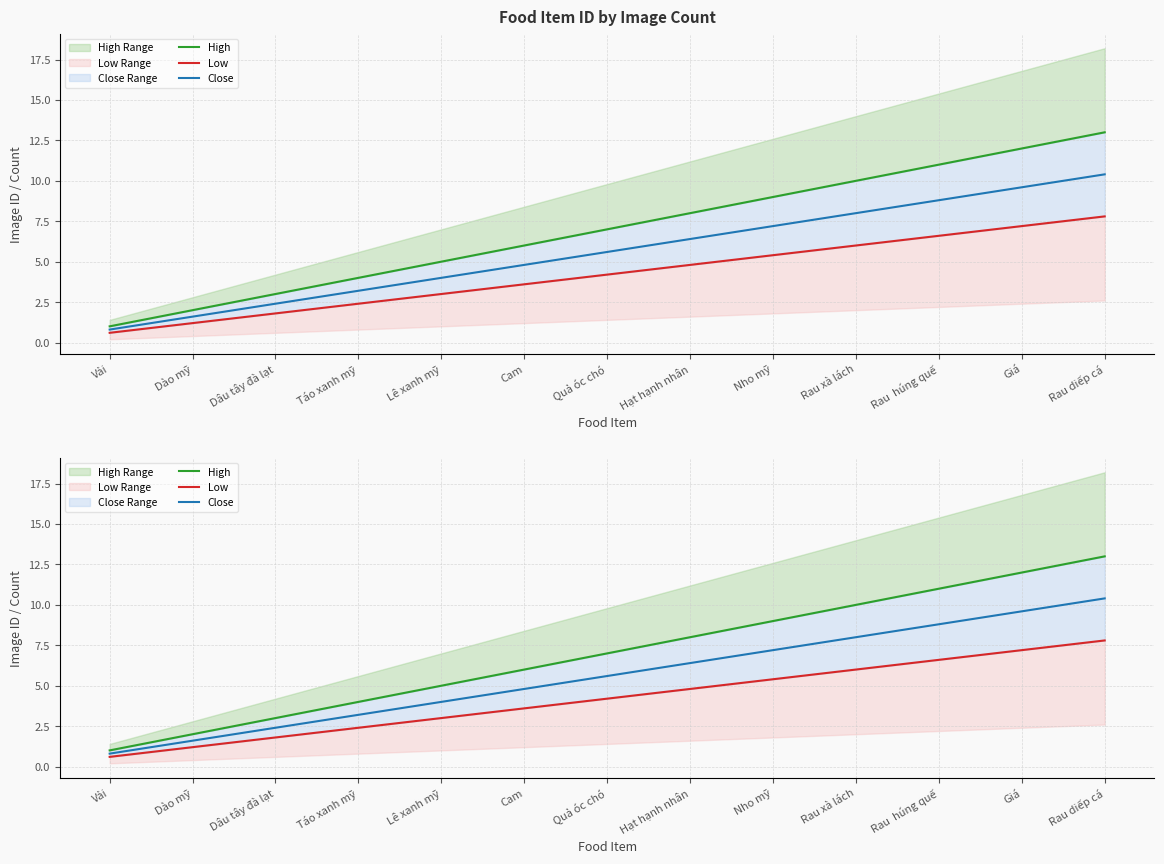

True or false: High and Low intersect in this chart.

False